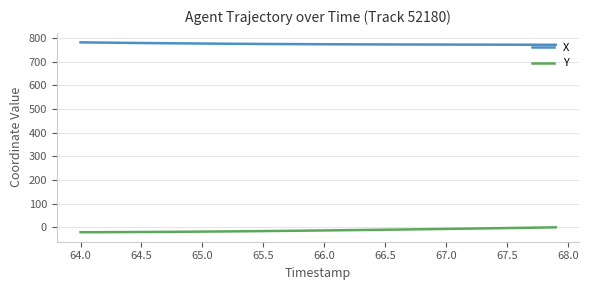

What is the minimum value for X?

772.2